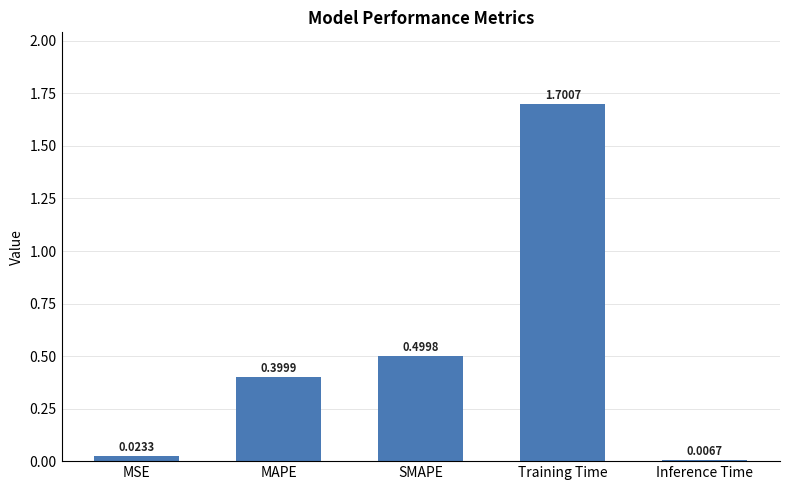

Rank the categories by value from highest to lowest.

Training Time, SMAPE, MAPE, MSE, Inference Time